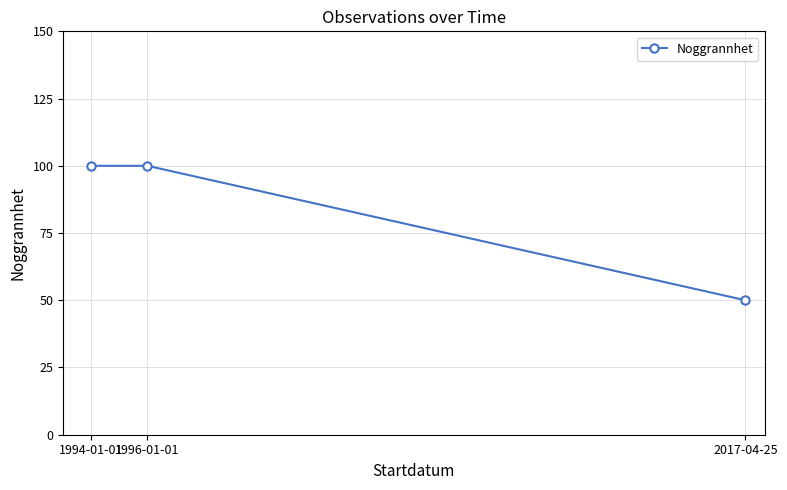

Approximately how many times larger is the value at 2017-04-25 compared to 1996-01-01?

0.5